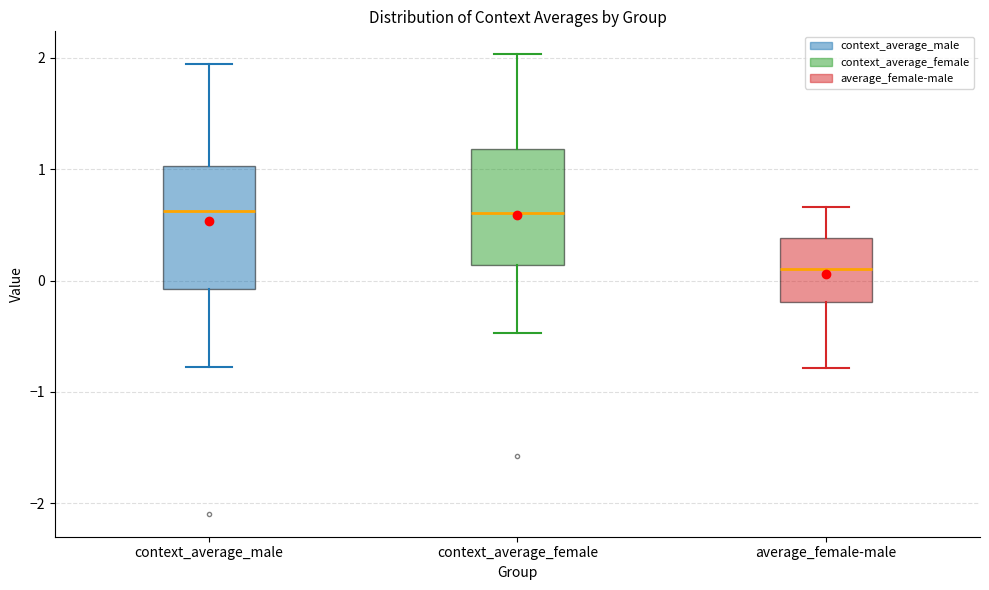

Reading left to right, read every box against the y-axis: the position of its median line, the range the box covers, and the ends of its whiskers. The values are not printed on the chart, so give them approximately, as read against the axis.

context_average_male: median 0.6, box -0.1 to 1.0, whiskers -0.8 to 1.9
context_average_female: median 0.6, box 0.1 to 1.2, whiskers -0.5 to 2.0
average_female-male: median 0.1, box -0.2 to 0.4, whiskers -0.8 to 0.7